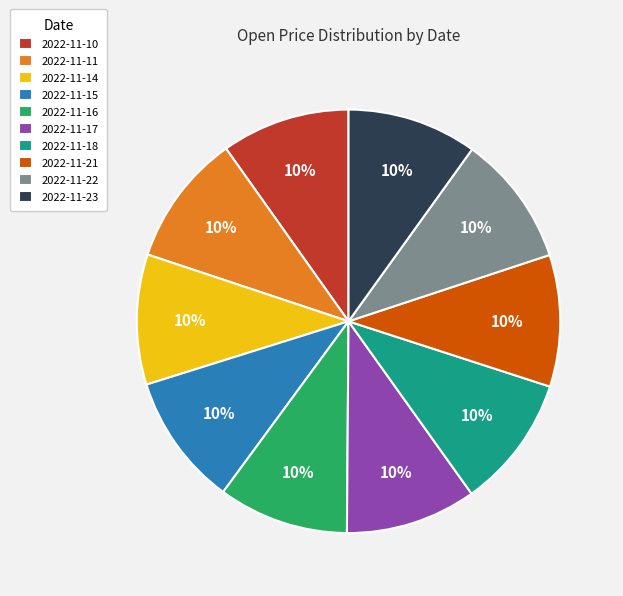

Does 2022-11-11 represent more than half of the total?

No